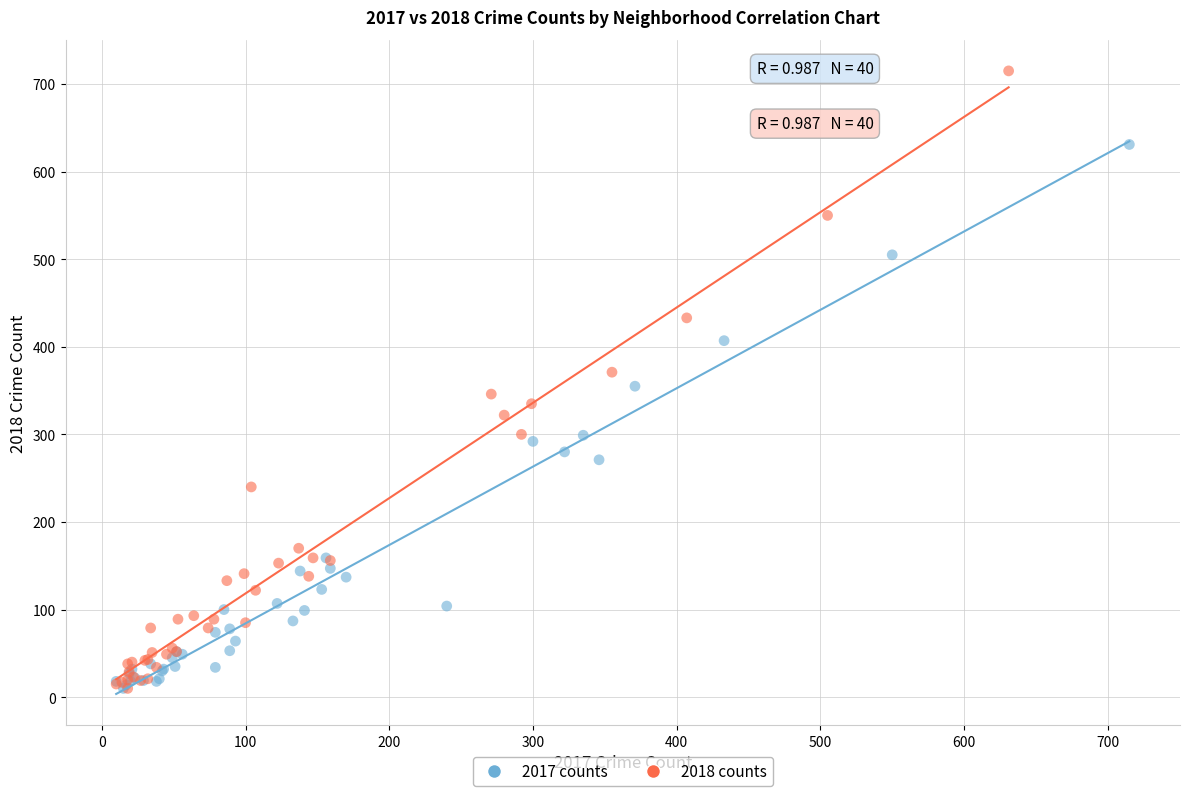

Which series reaches the maximum Y coordinate?

2018 counts